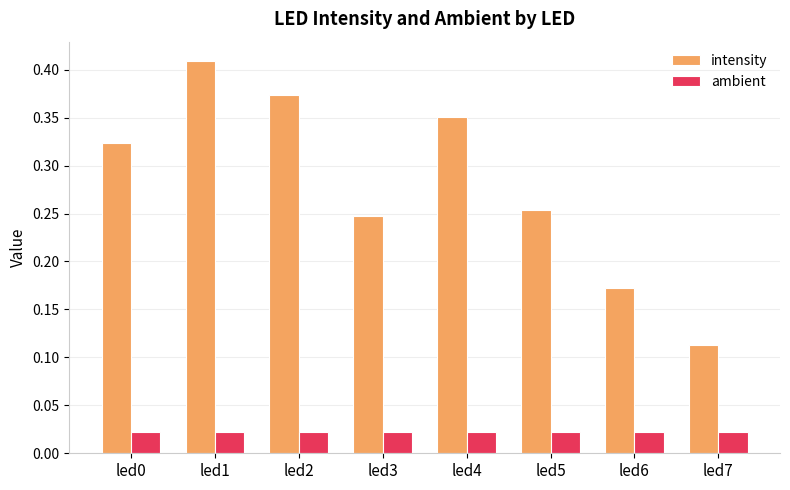

Which series has the widest spread of values?

intensity